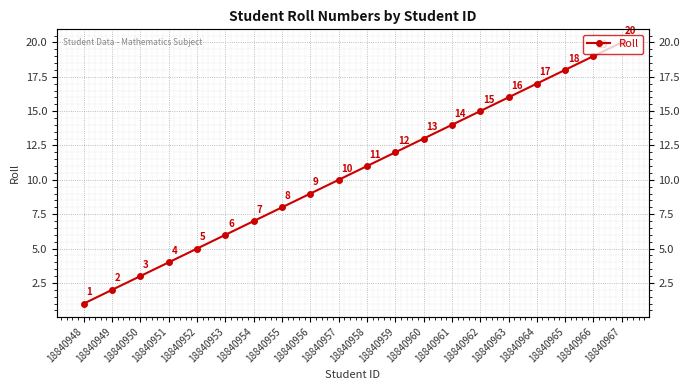

The chart shows a value of 3 at 18840950. True or false?

True